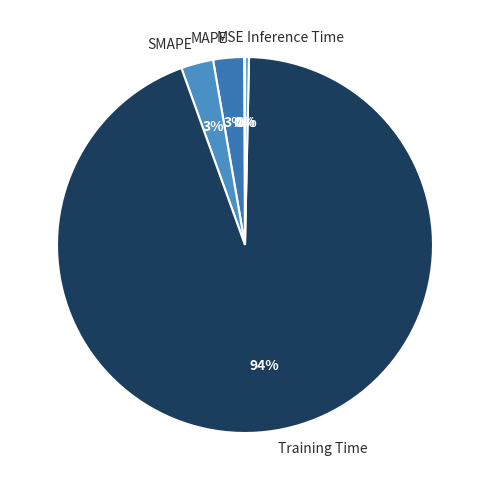

To the nearest percent, what is the difference between the Training Time and Inference Time slice percentages?

94%